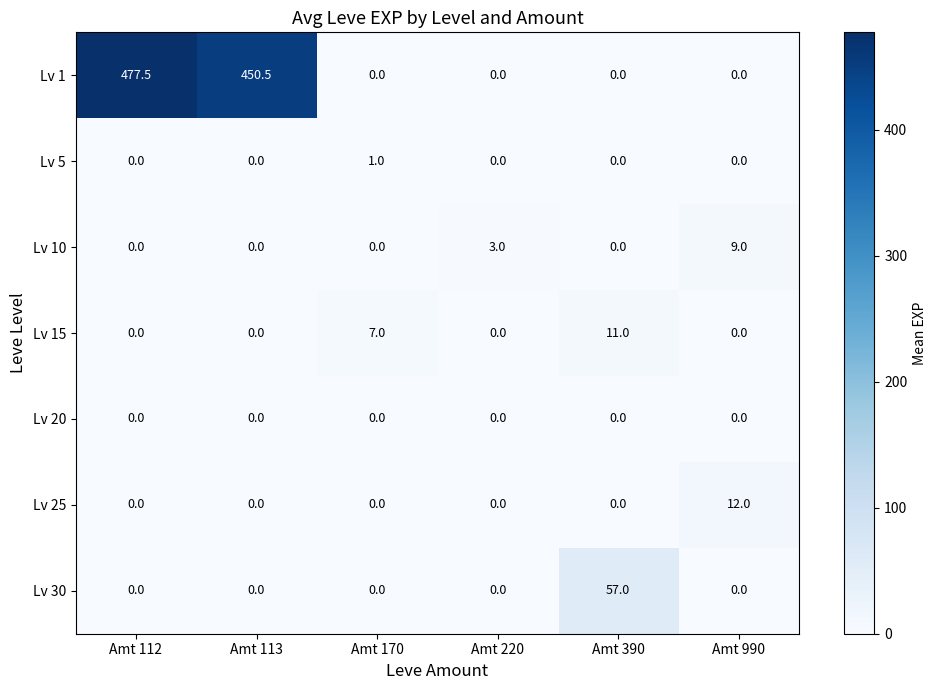

What is the average value of the Lv 30 series?

9.5